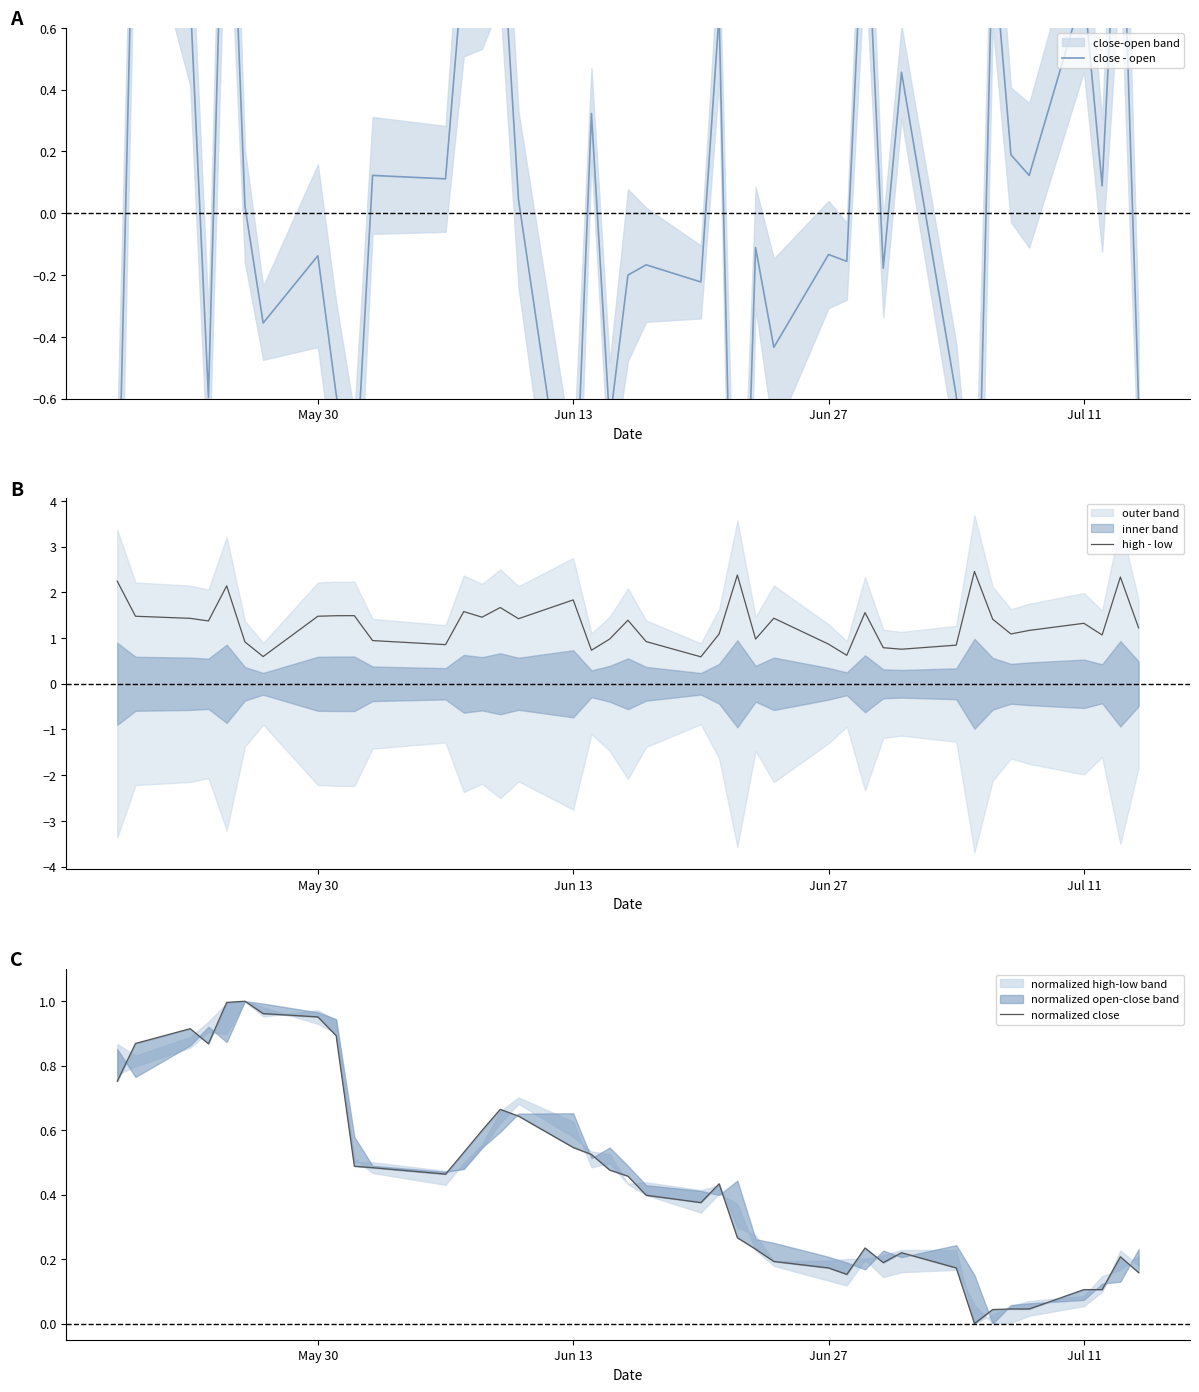

The value of high - low at Jul 11 is 1.3. True or false?

True